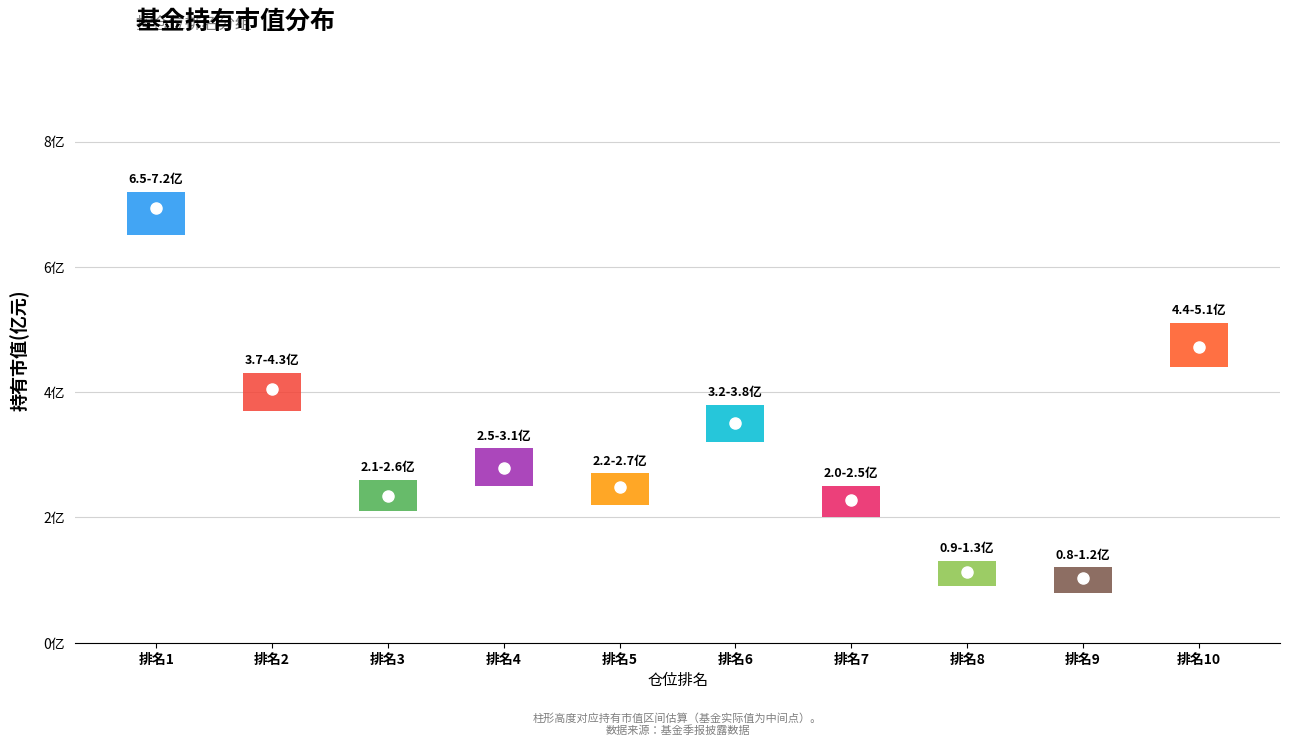

Reading left to right, extract all data points from this chart.

6.9	4.0	2.3	2.8	2.5	3.5	2.3	1.1	1.0	4.7